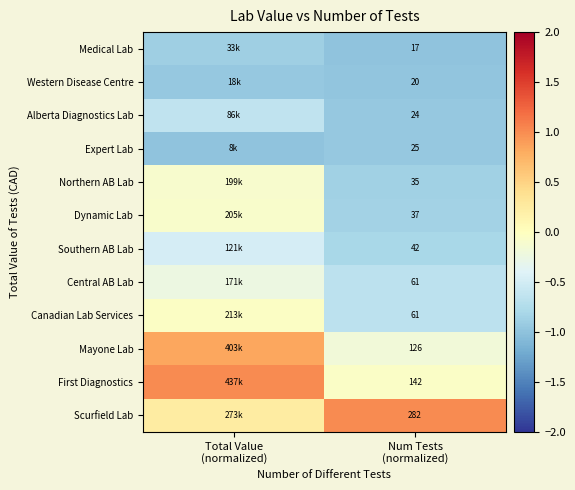

At which label does Canadian Lab Services reach its peak?

Total Value (normalized)